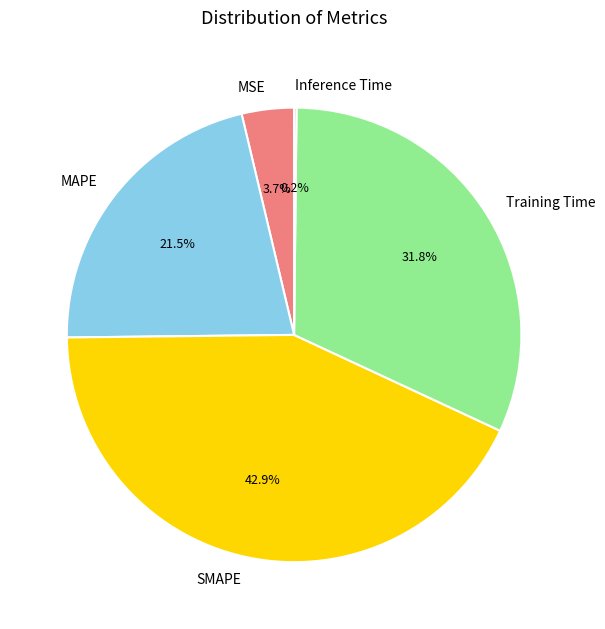

How much of the chart is everything except MAPE?

78.5%